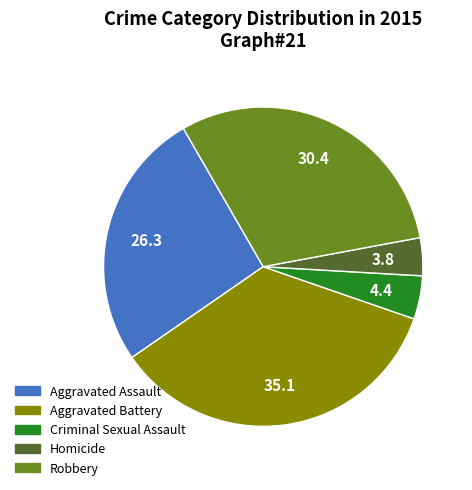

How many slices are in this pie chart?

5